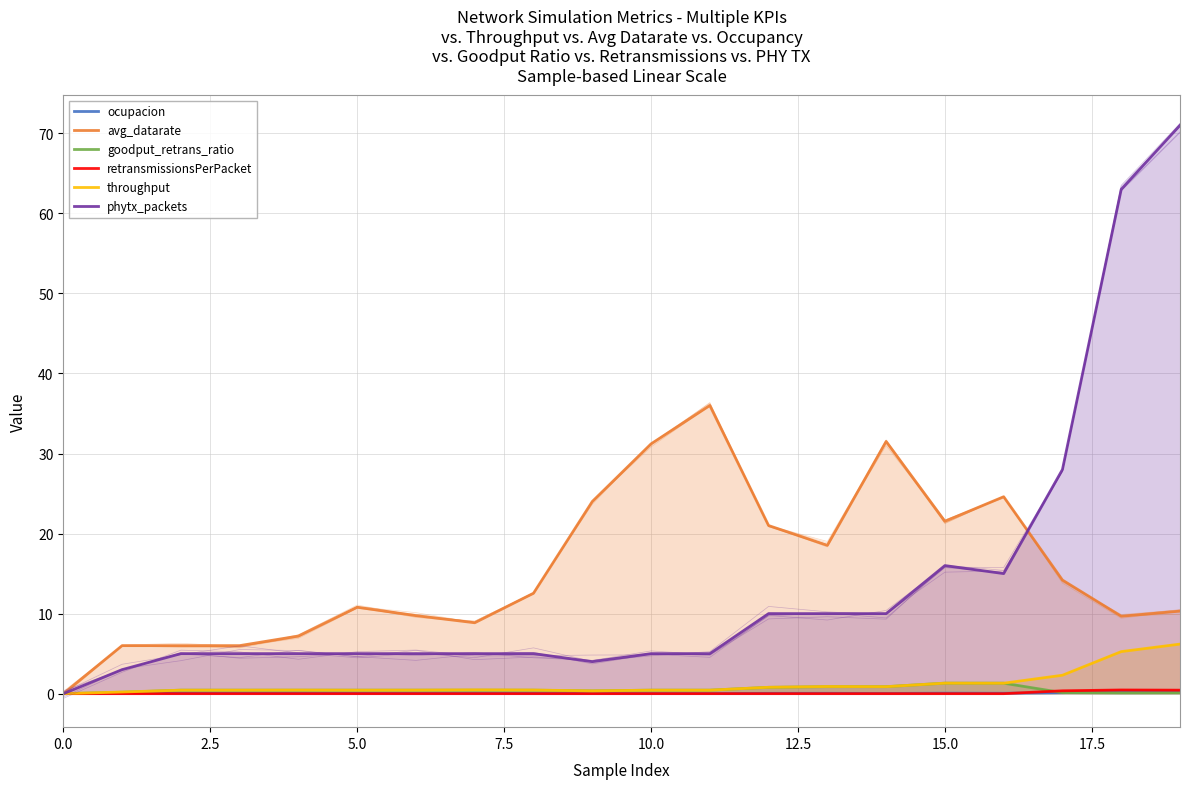

Is the value of goodput_retrans_ratio at 10 greater than the value of throughput at 10?

No